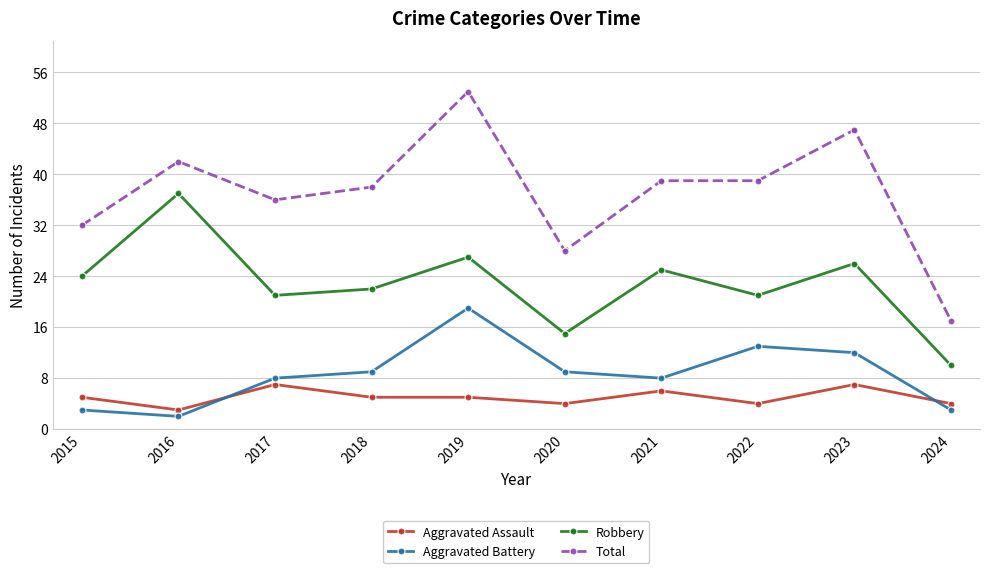

At which category does Aggravated Battery reach its first local valley?

2016